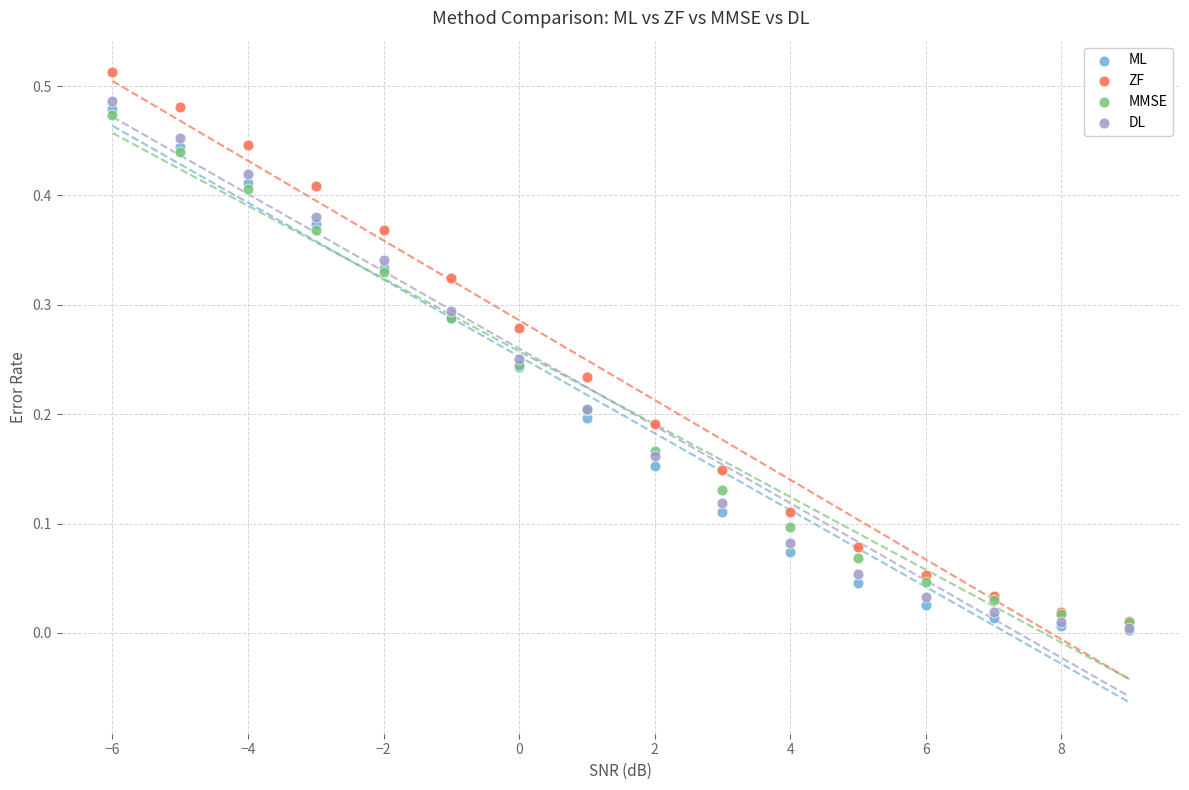

Which series contains the highest Y value?

ZF